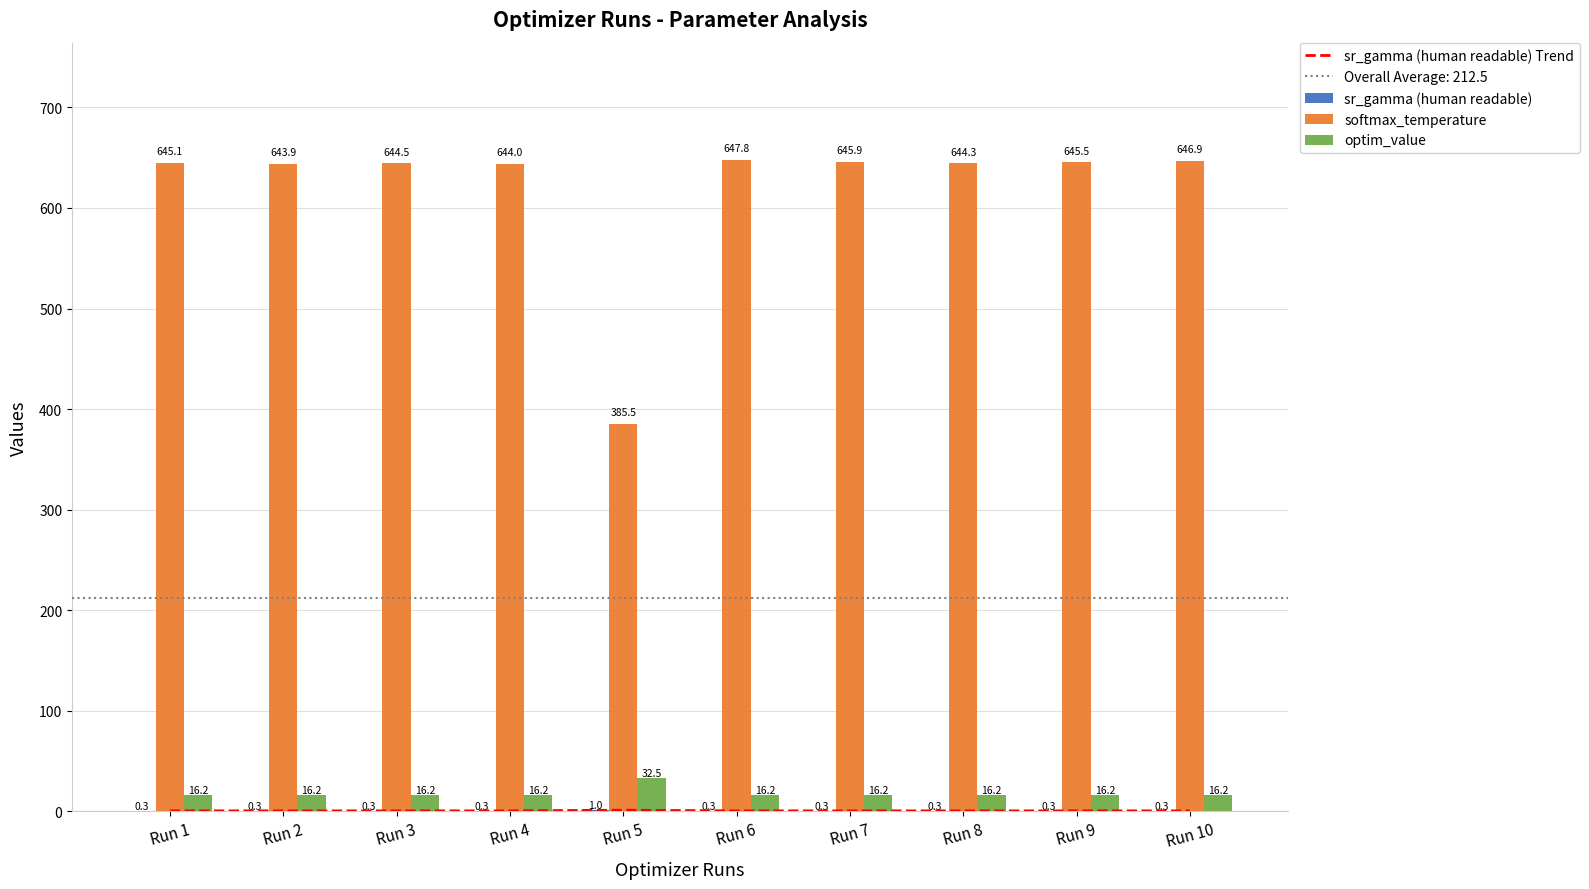

What are all the series names shown in the legend?

sr_gamma (human readable) Trend, sr_gamma (human readable), softmax_temperature, optim_value